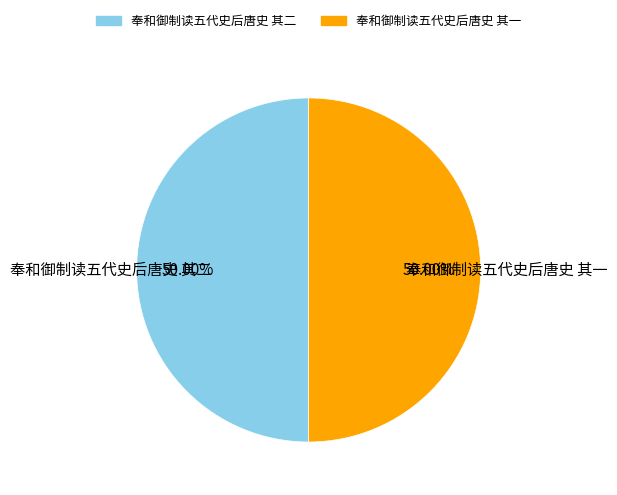

What is the ratio of the value at 奉和御制读五代史后唐史 其一 to the value at 奉和御制读五代史后唐史 其二?

1.0